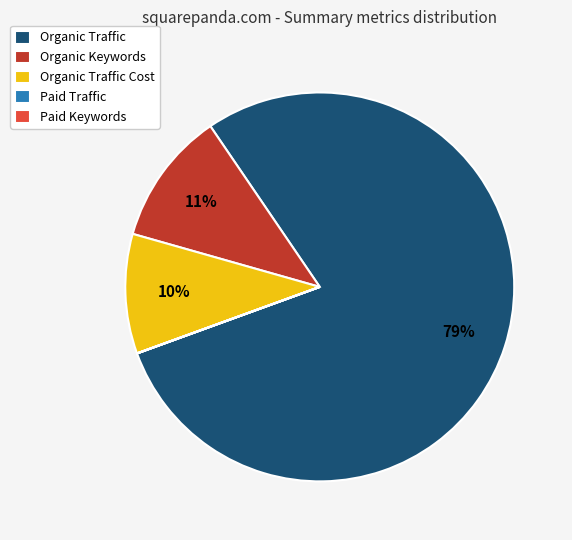

To the nearest percent, what percentage of the pie is Organic Traffic?

79%